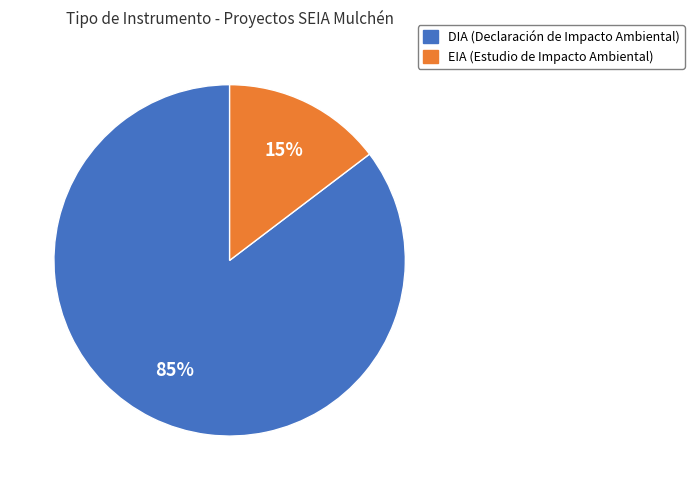

How many segments does this pie chart have?

2